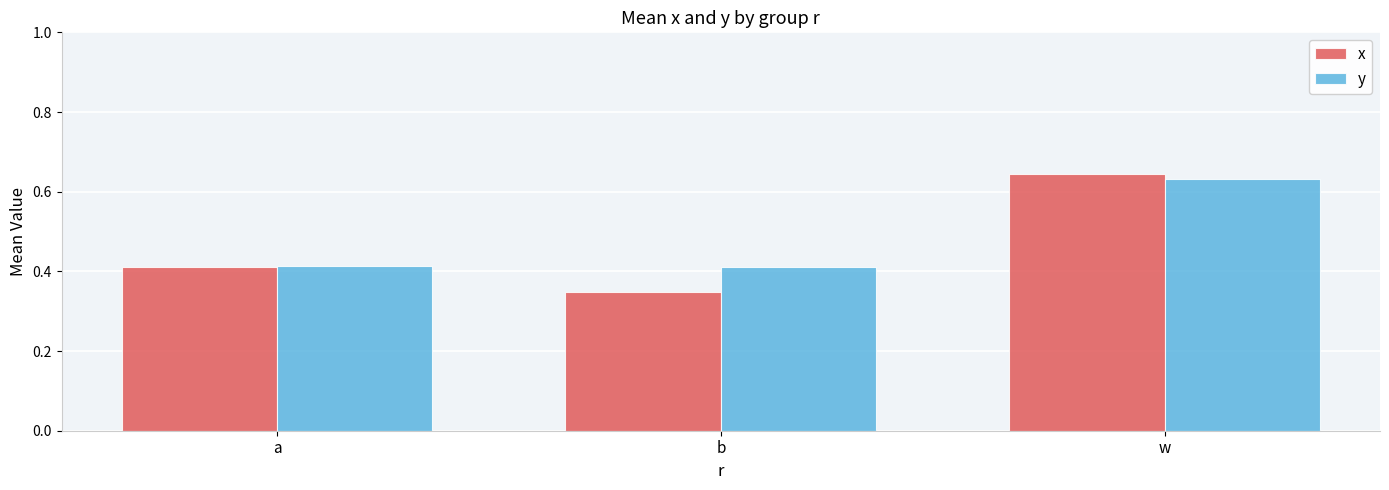

At which label does x reach its minimum?

b